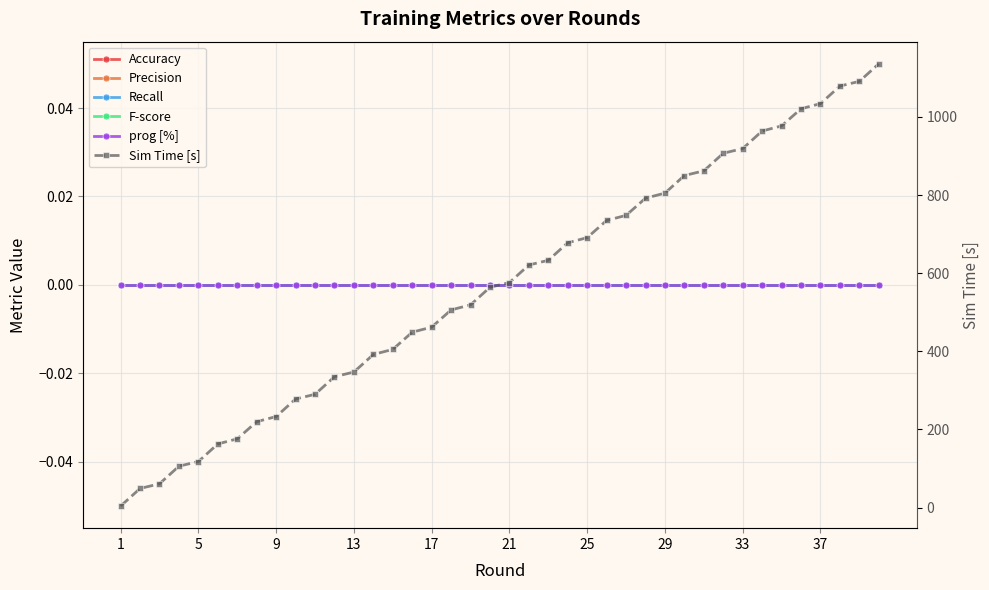

Where is Recall nearest to the value 0?

1